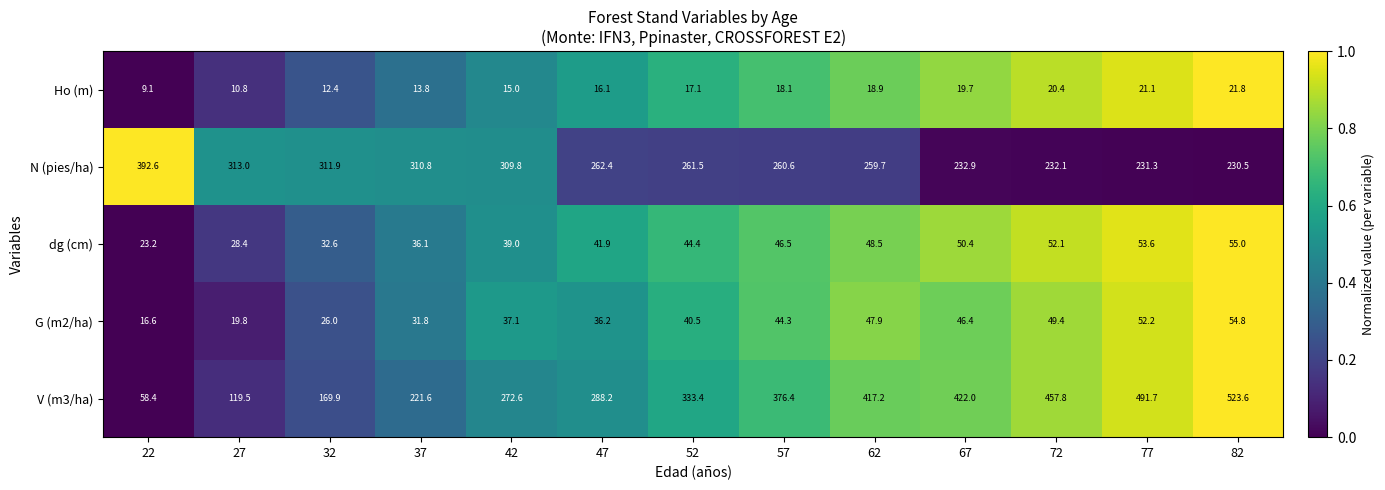

Between 32 and 67, which series saw the biggest shift?

V (m3/ha)